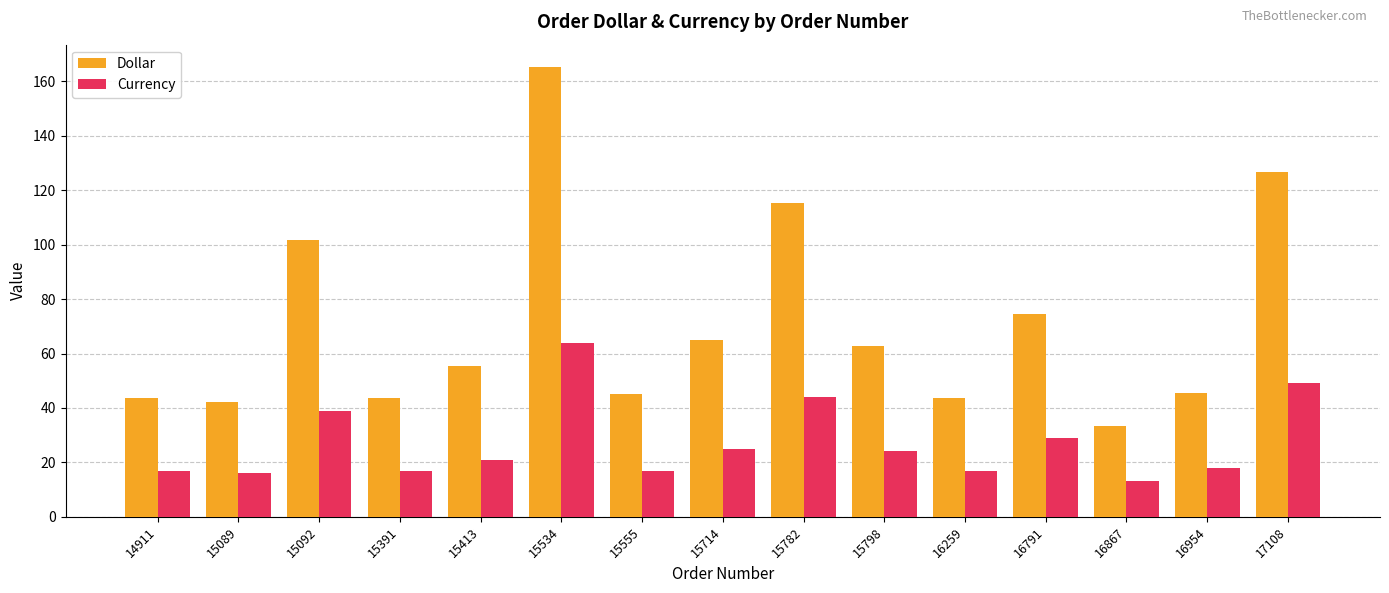

How many bars are there in total?

30